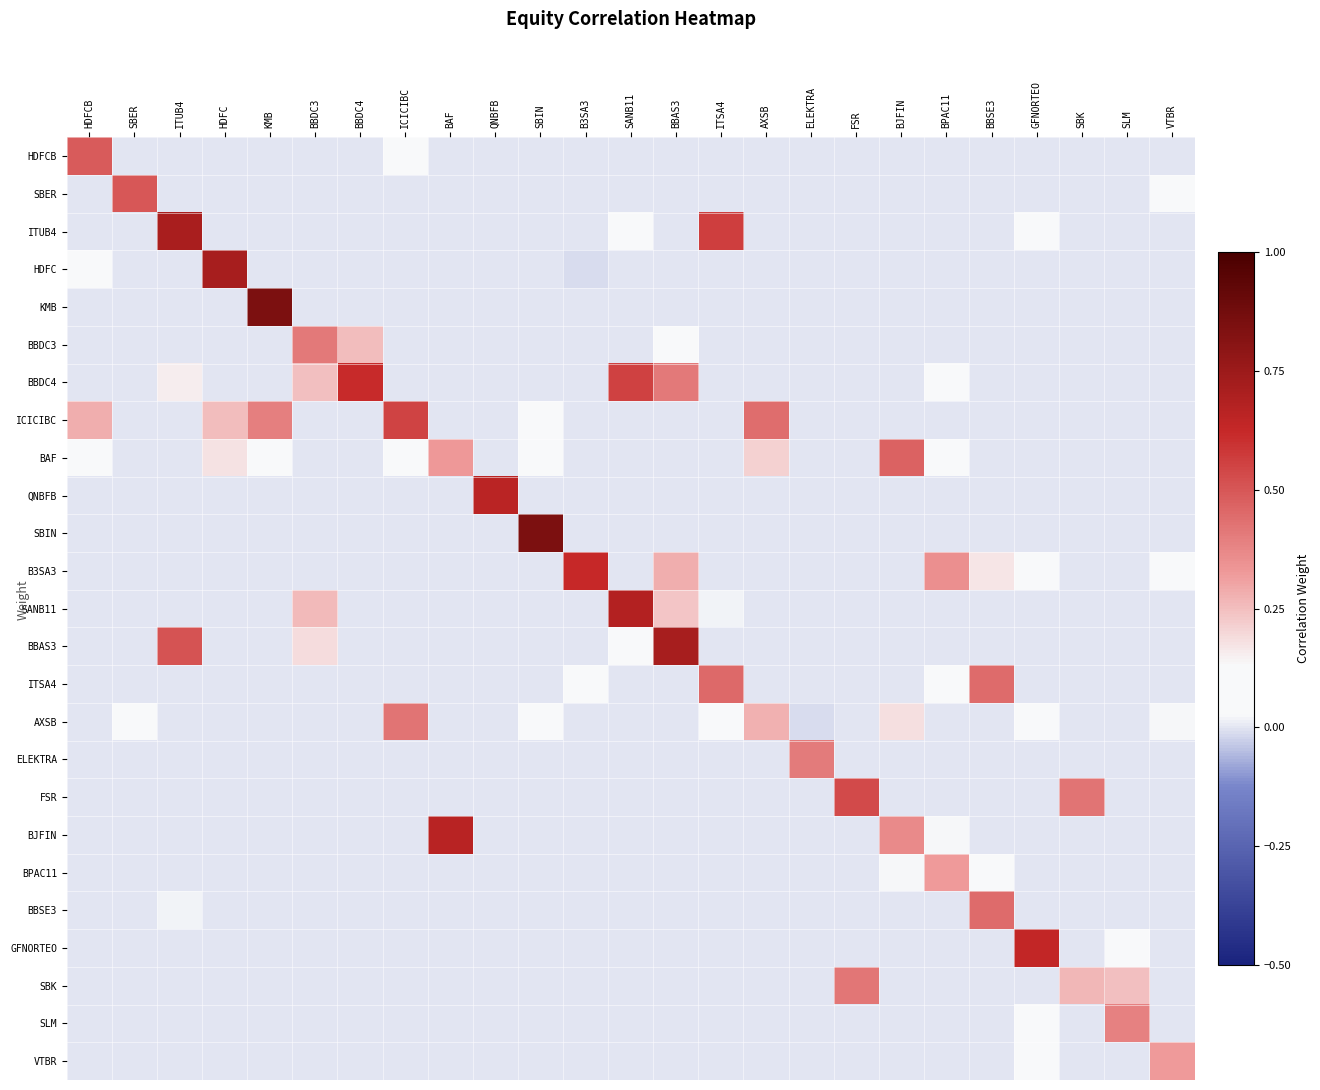

What is the total value across all series at BBDC4?

0.9